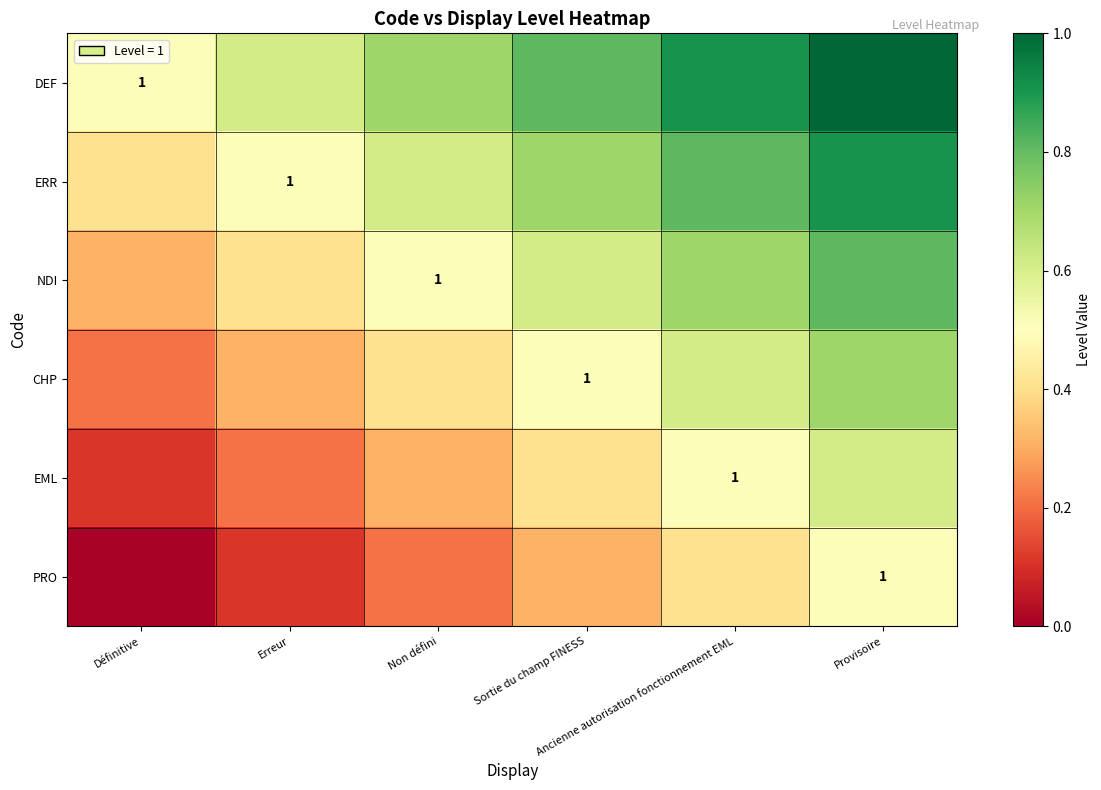

List the labels in order of CHP value, smallest first.

Définitive, Erreur, Non défini, Sortie du champ FINESS, Ancienne autorisation fonctionnement EML, Provisoire